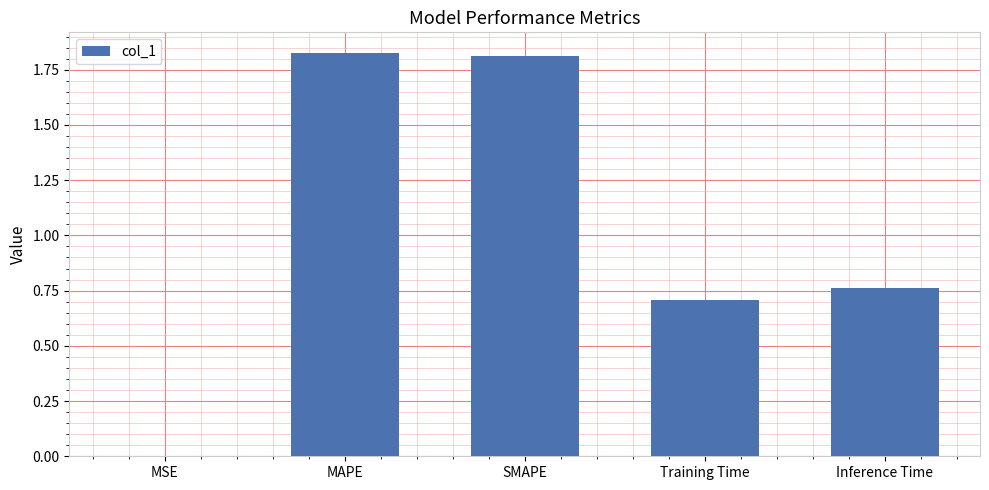

What is the sum of all values?

5.1